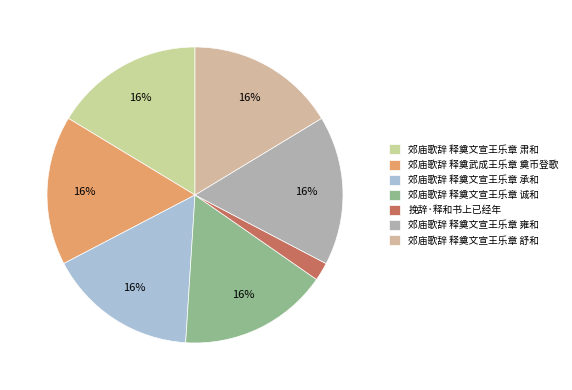

Is the sum of 挽辞·释和书上已经年 and 郊庙歌辞 释奠武成王乐章 奠币登歌 greater than half?

No